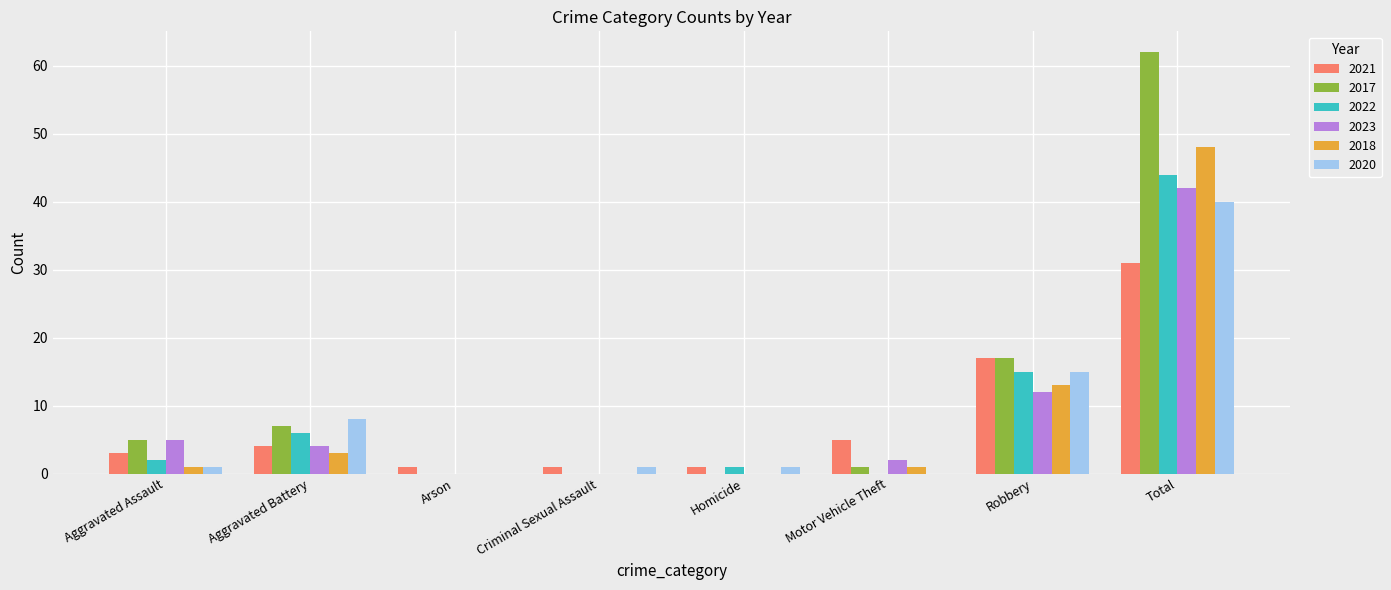

Is the value of 2023 at Robbery greater than the value of 2018 at Homicide?

Yes